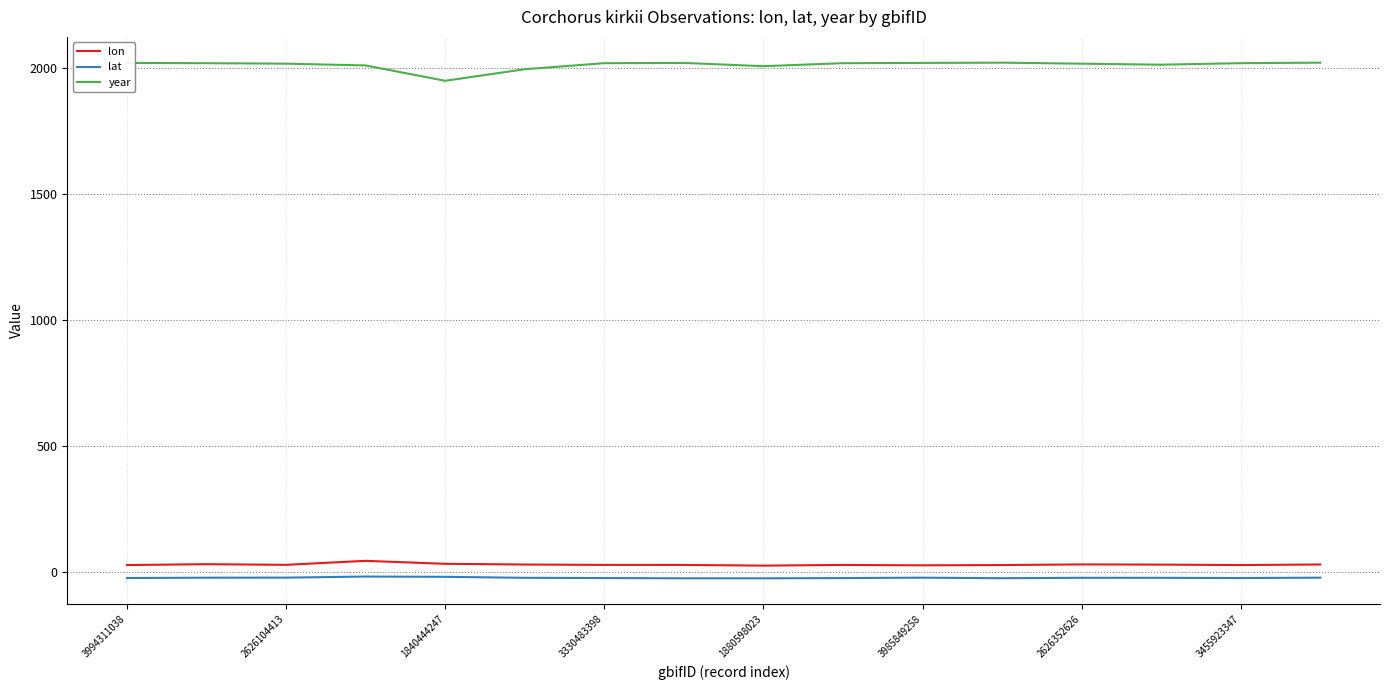

In lat, how many points are higher than both neighbors (excluding endpoints)?

3